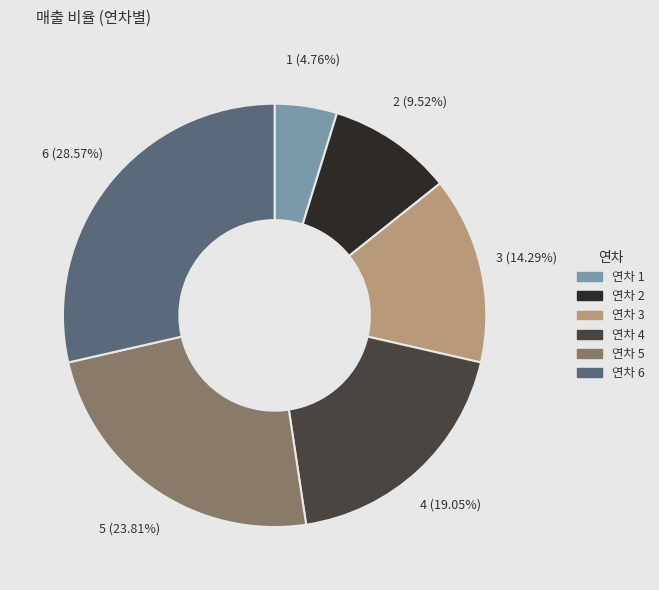

To the nearest percent, what is the combined percentage of 연차 4 and 연차 5?

43%